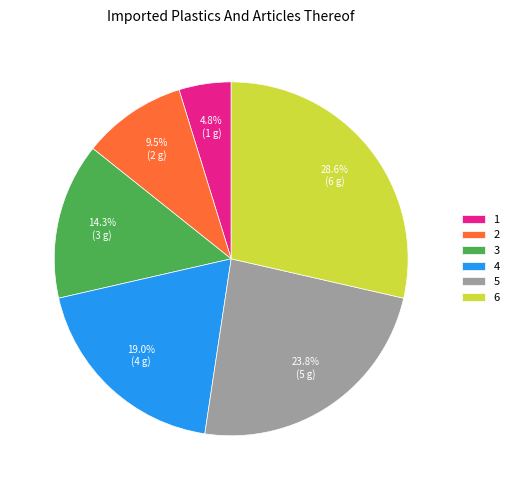

How many slices are in this pie chart?

6